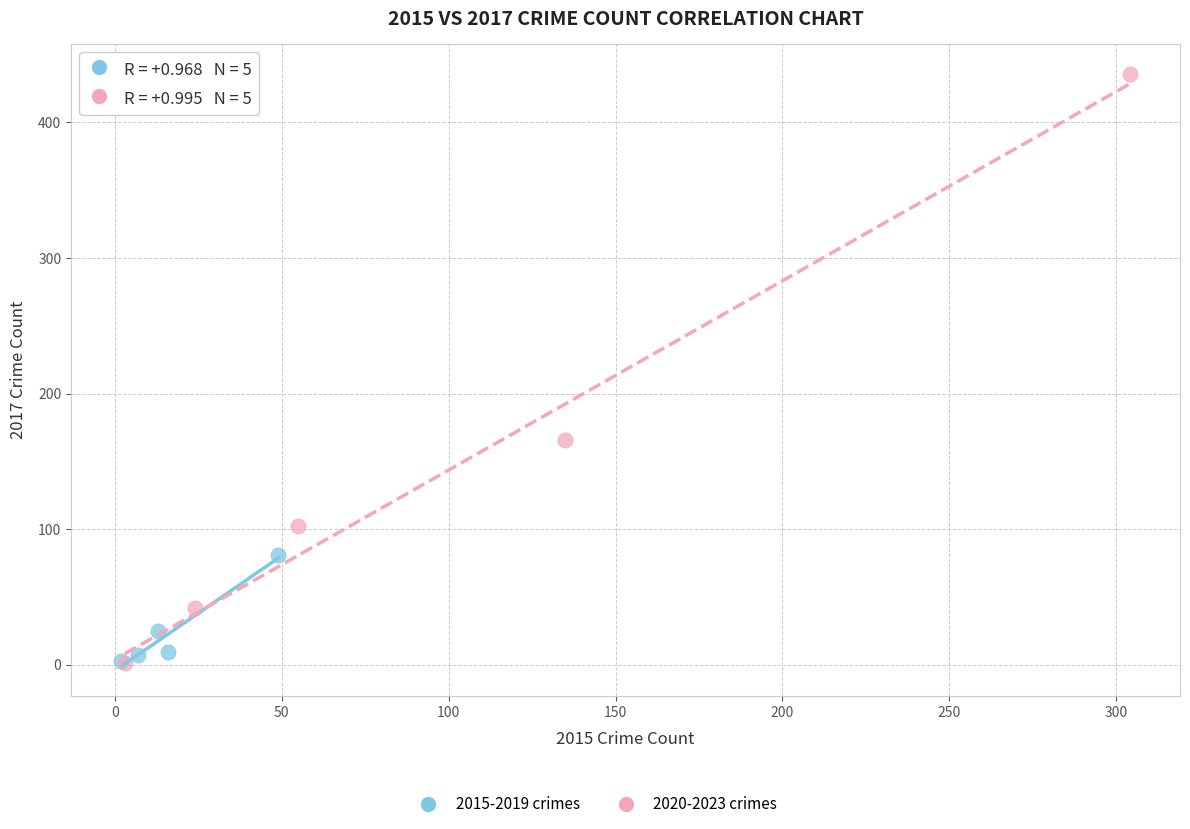

Which series has the widest spread of Y values?

2020-2023 crimes